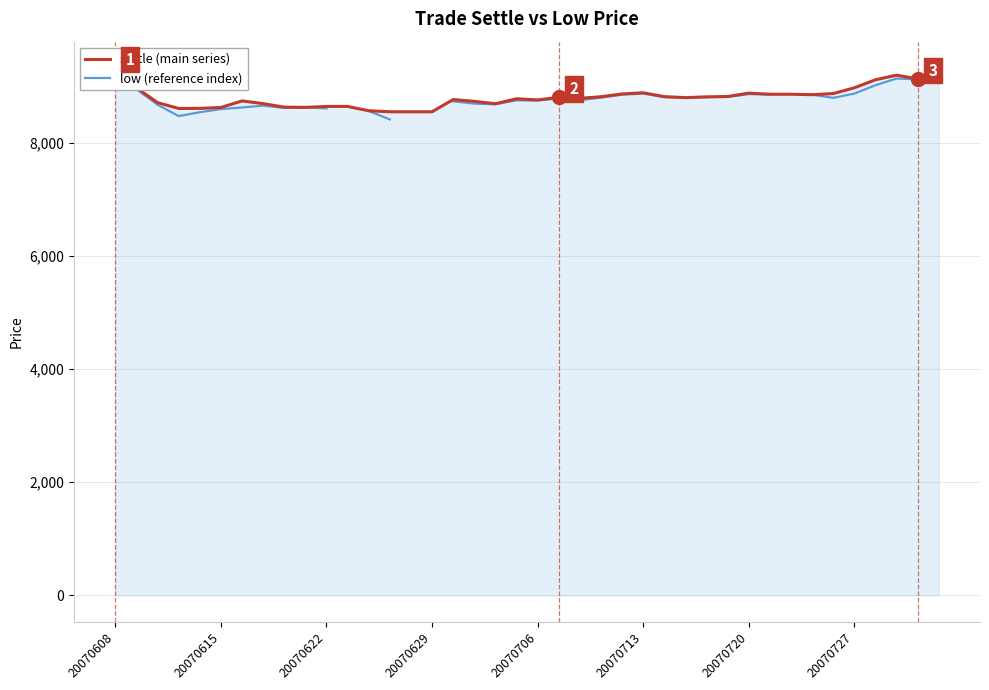

How many categories are shown in the chart?

40